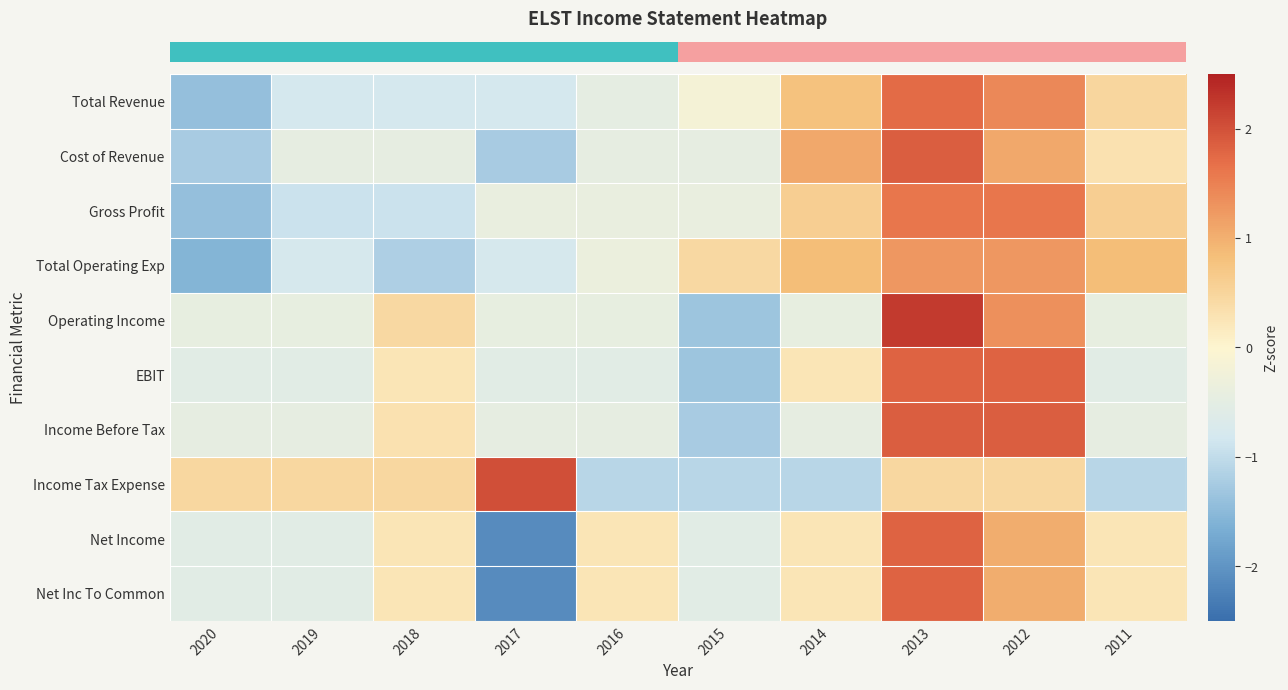

At which category is the sum across all series the highest?

2013